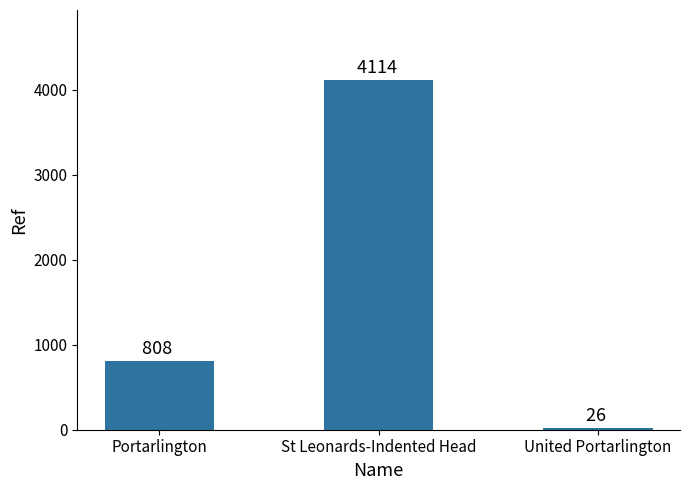

Is it true that the value at Portarlington is 808?

True